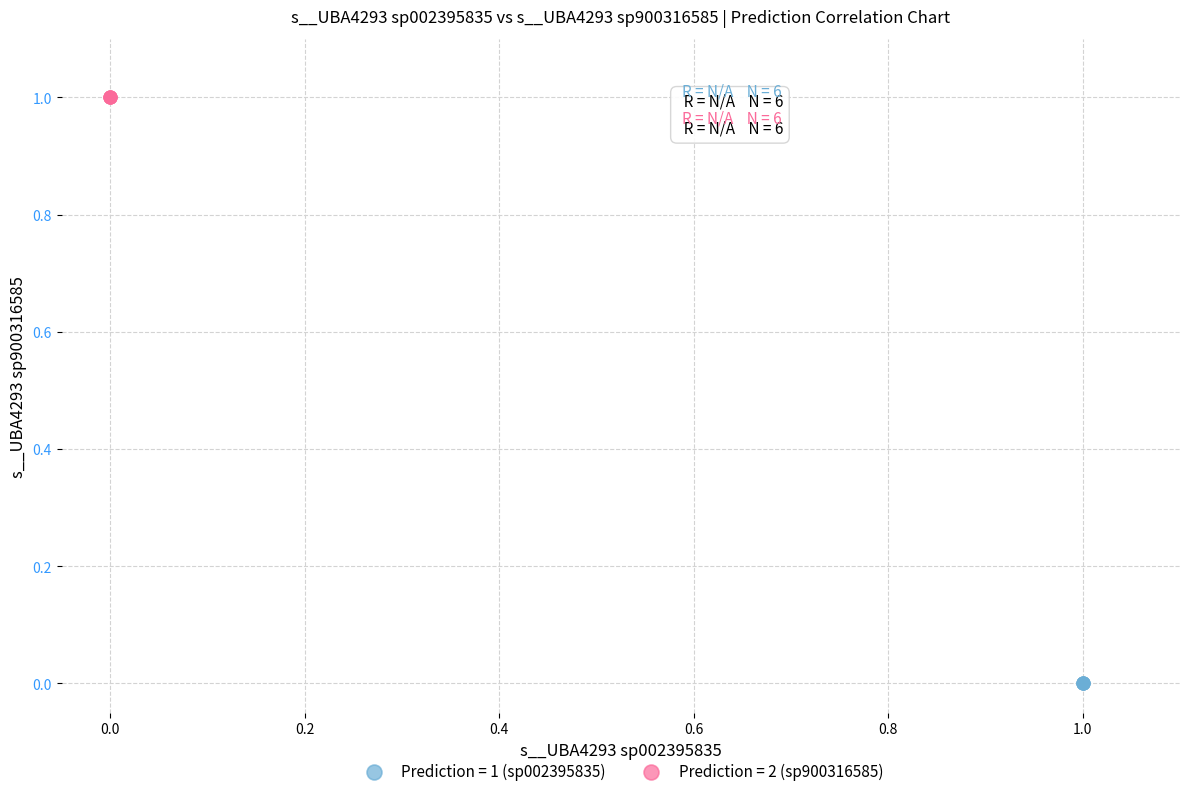

Which series reaches the maximum Y coordinate?

Prediction = 2 (sp900316585)